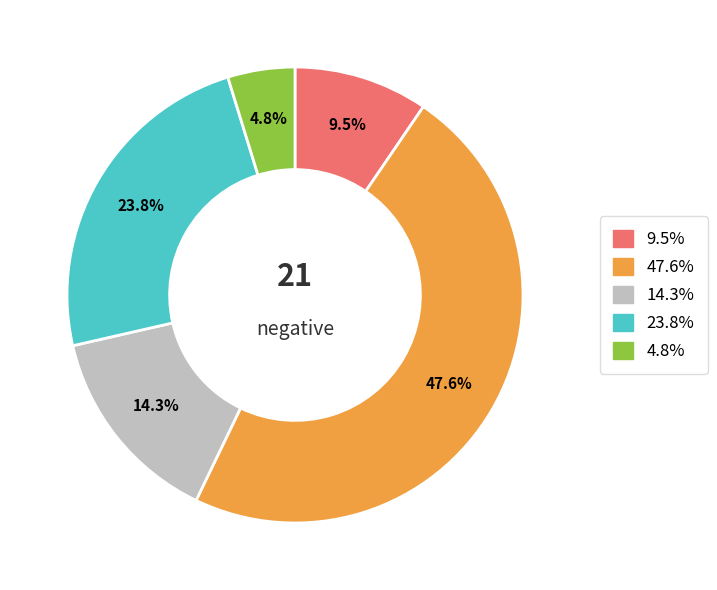

Does any single category account for the majority?

No